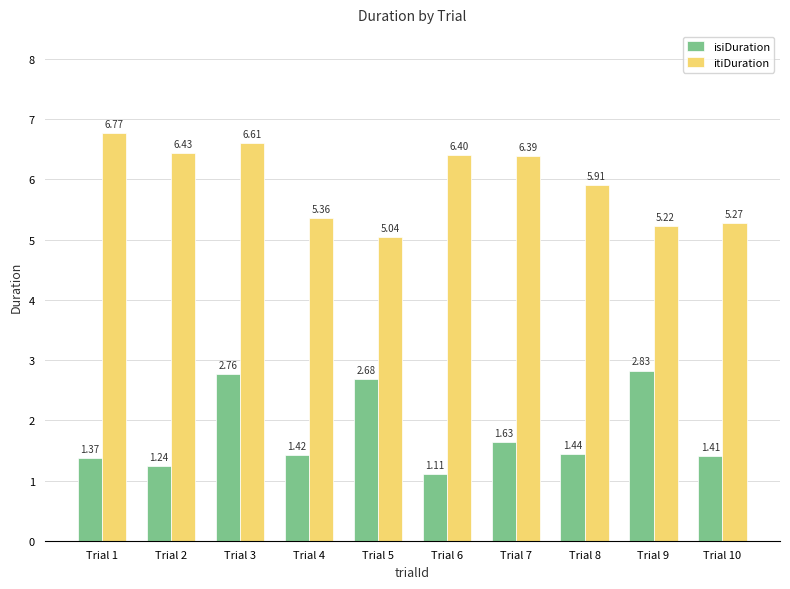

What is the average value of the itiDuration series?

5.9